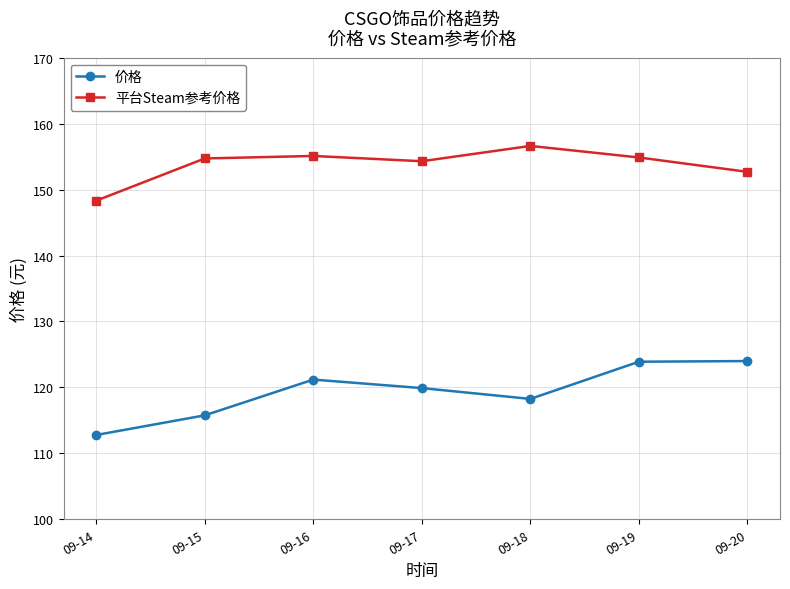

How many data points does each series have?

7